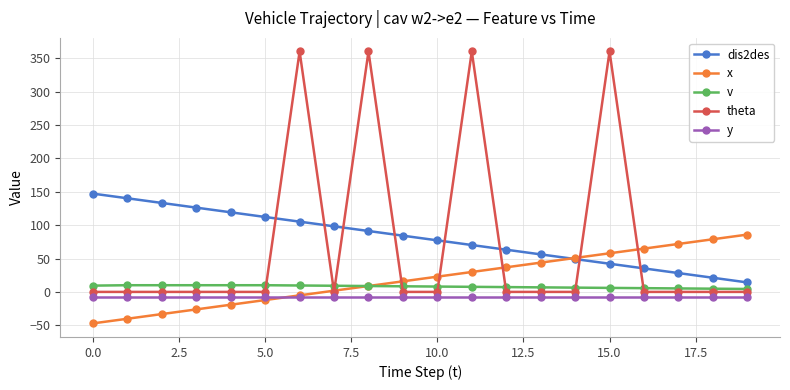

What is the minimum value shown in the chart?

-47.1